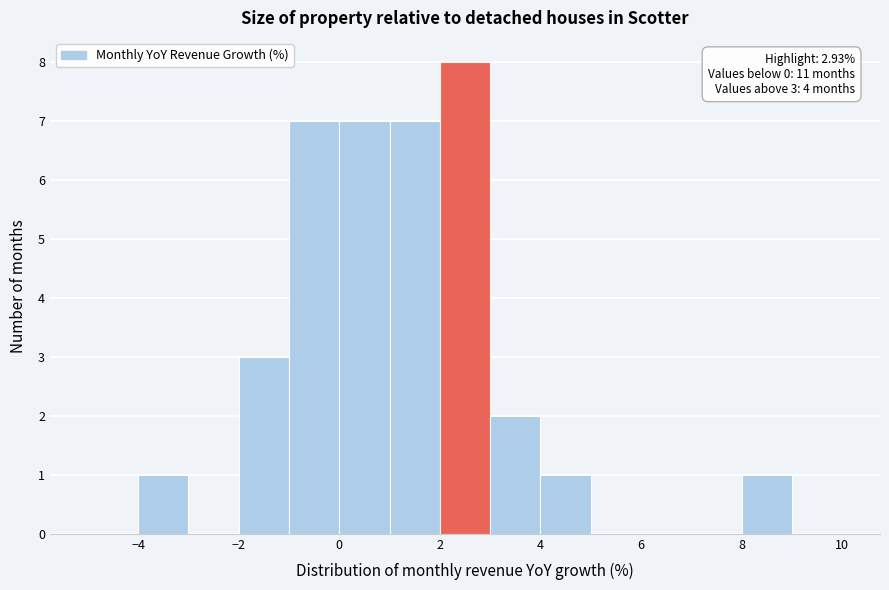

Which range on the x-axis has the tallest bar?

2 to 3